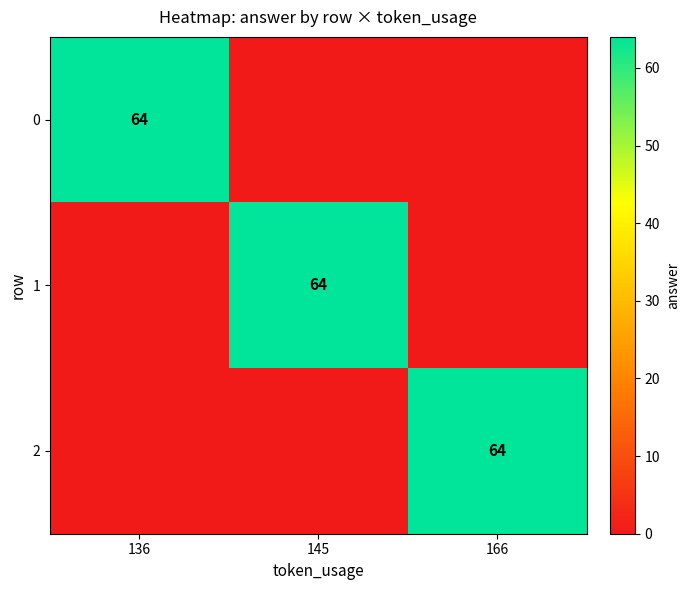

The value of 2 at 166 is 40. True or false?

False